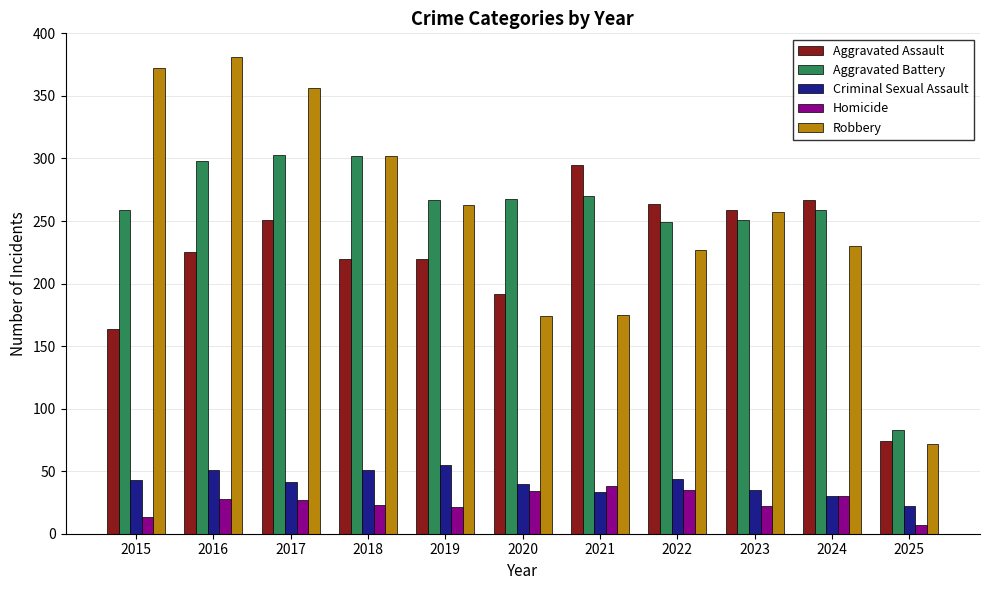

True or false: Robbery has a value of 263 at 2019.

True